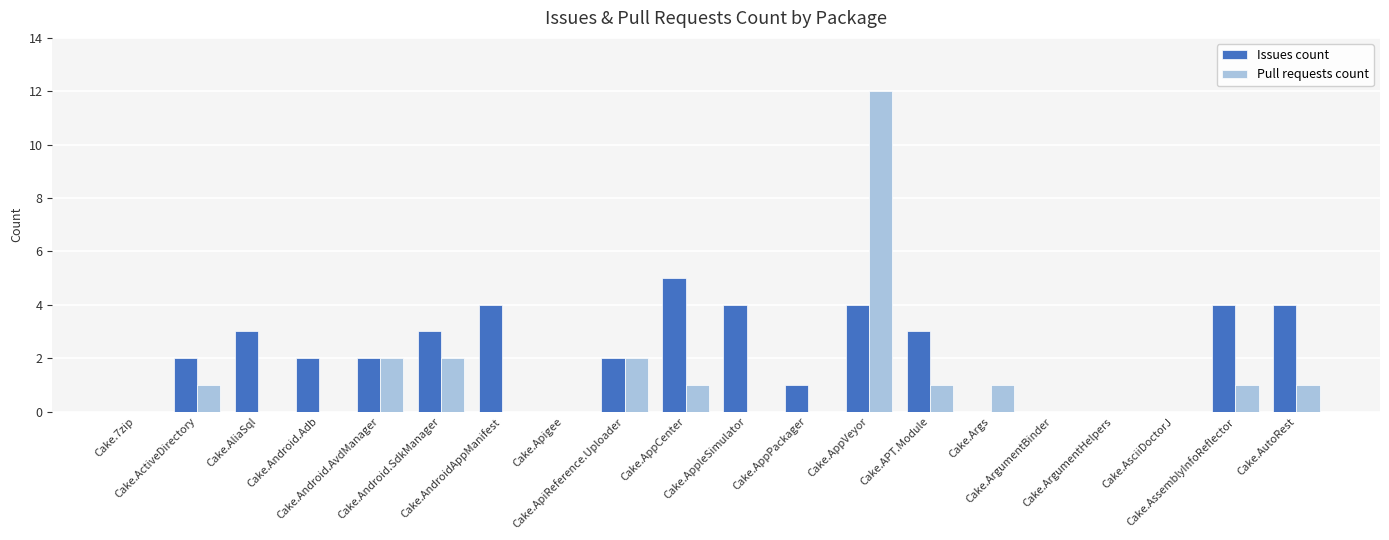

What is the sum of all Pull requests count values?

24